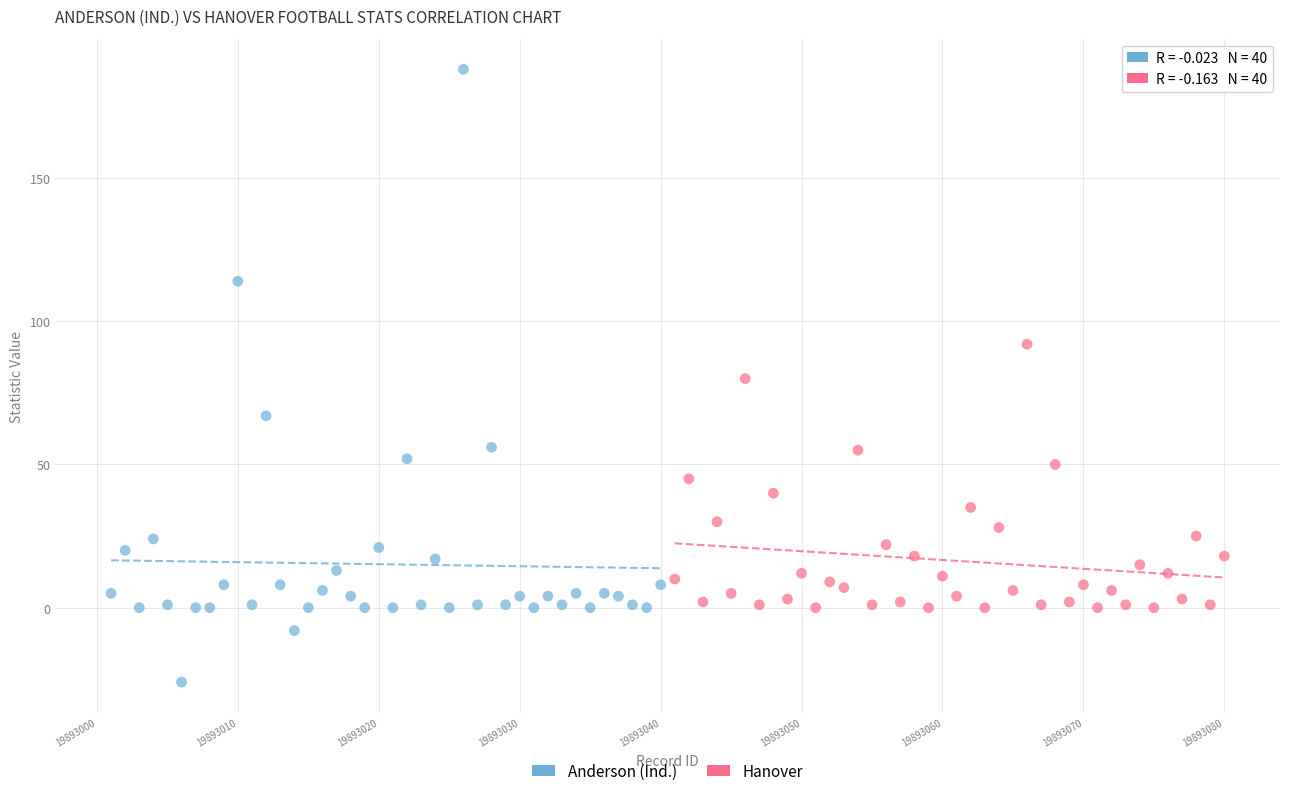

What are all the series names shown in the legend?

Anderson (Ind.), Hanover